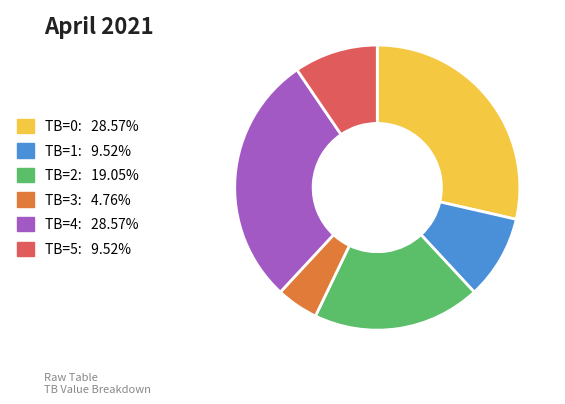

Approximately how many times larger is the value at TB=5 compared to TB=2?

0.5